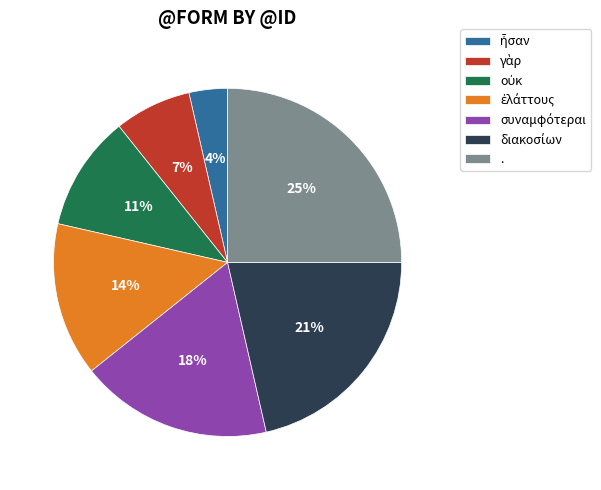

Which slice is the largest?

.